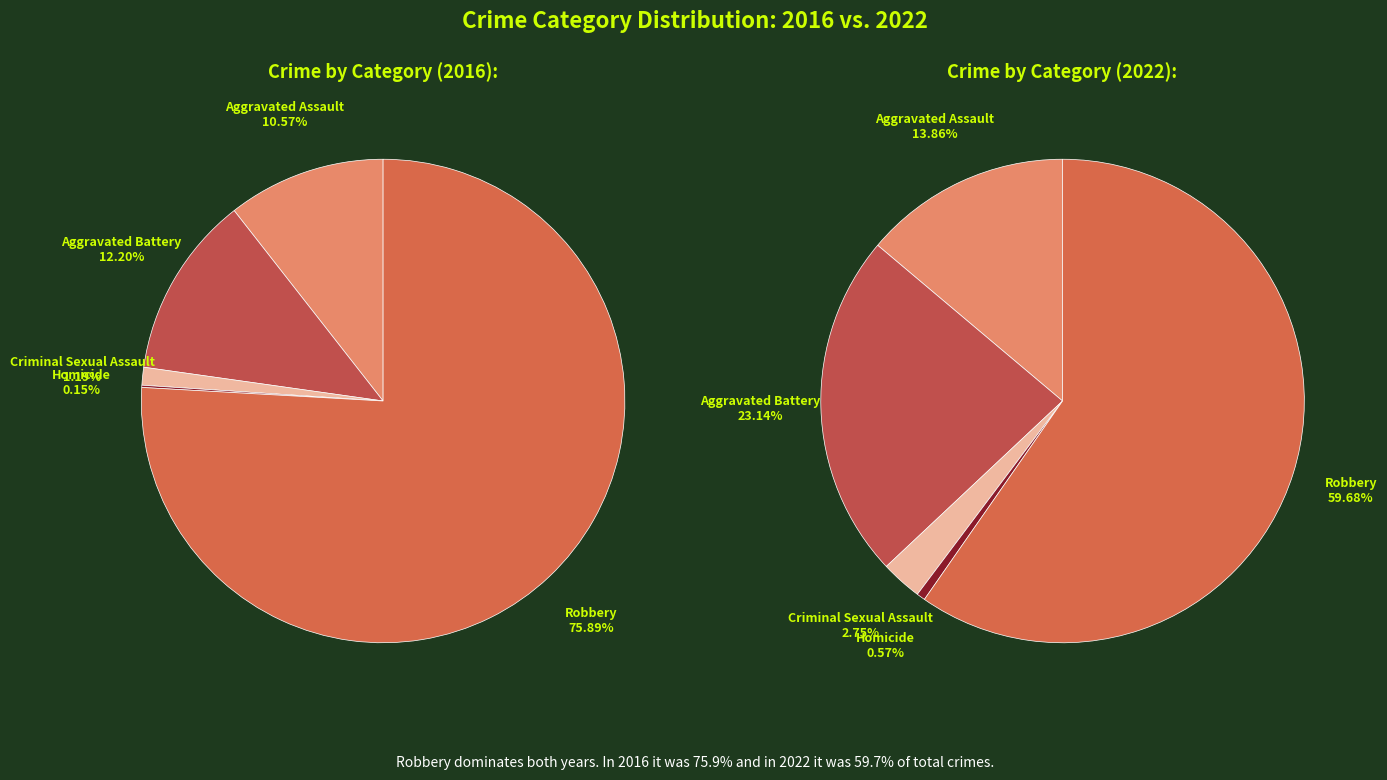

What portion of the pie excludes Aggravated Battery?

87.8%